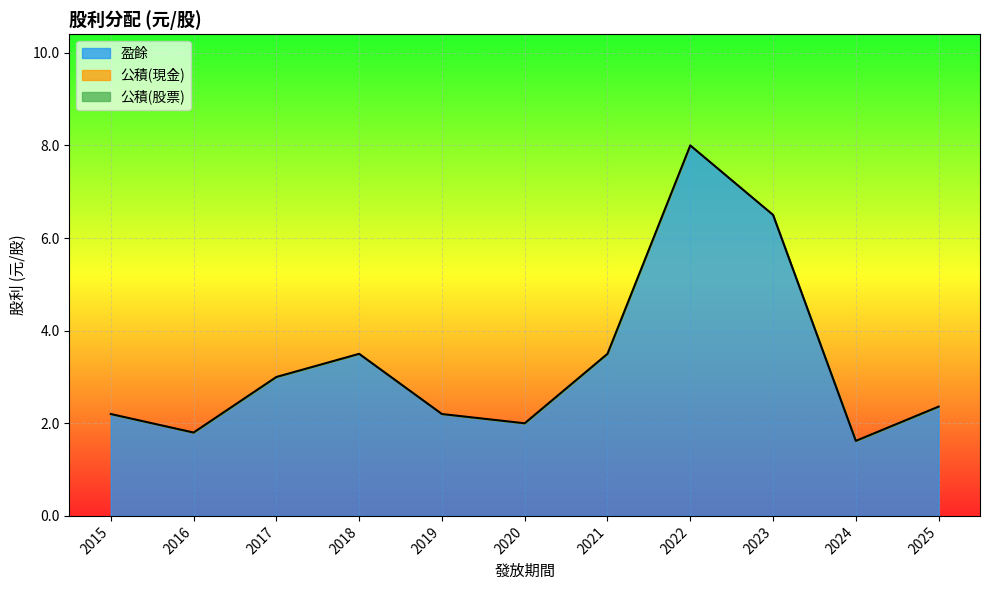

What is the difference between the maximum and minimum values?

6.4